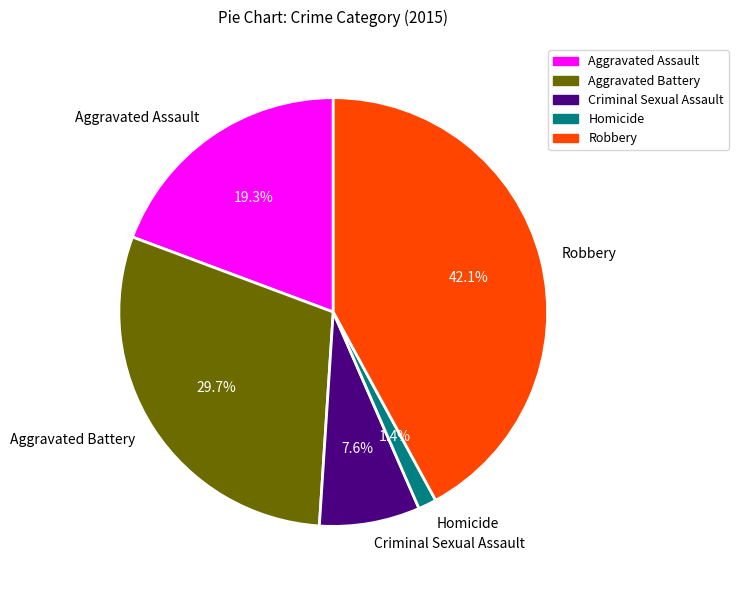

To the nearest percent, what is the combined percentage of Robbery and Aggravated Battery?

72%